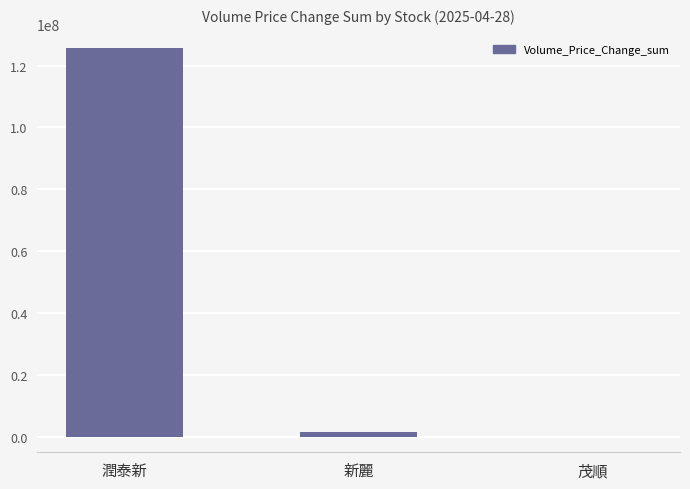

Where is the data nearest to the value 62764896?

新麗